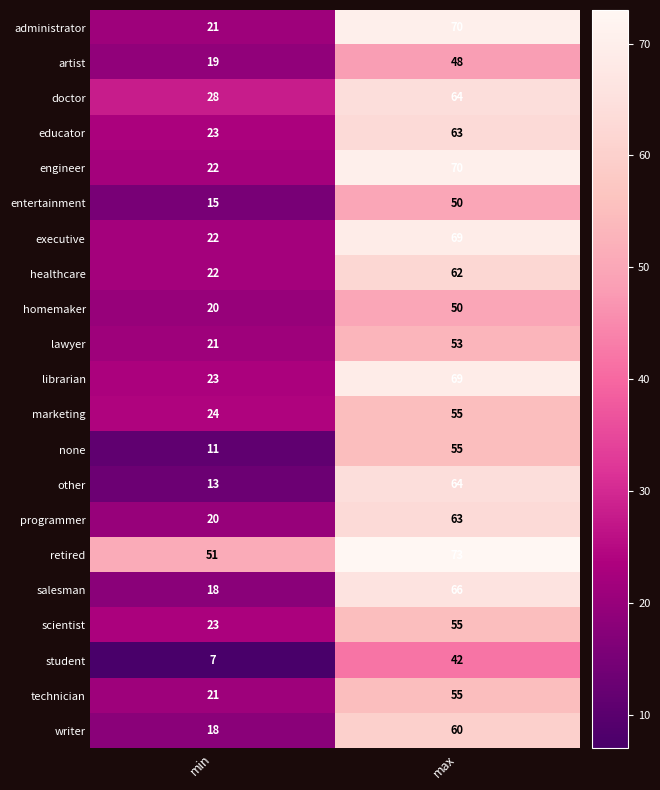

List the labels in order of other value, largest first.

max, min